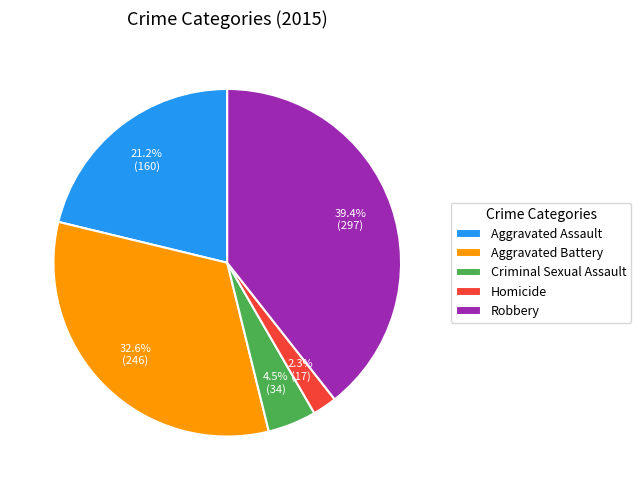

True or false: Robbery accounts for 39% of the total.

True